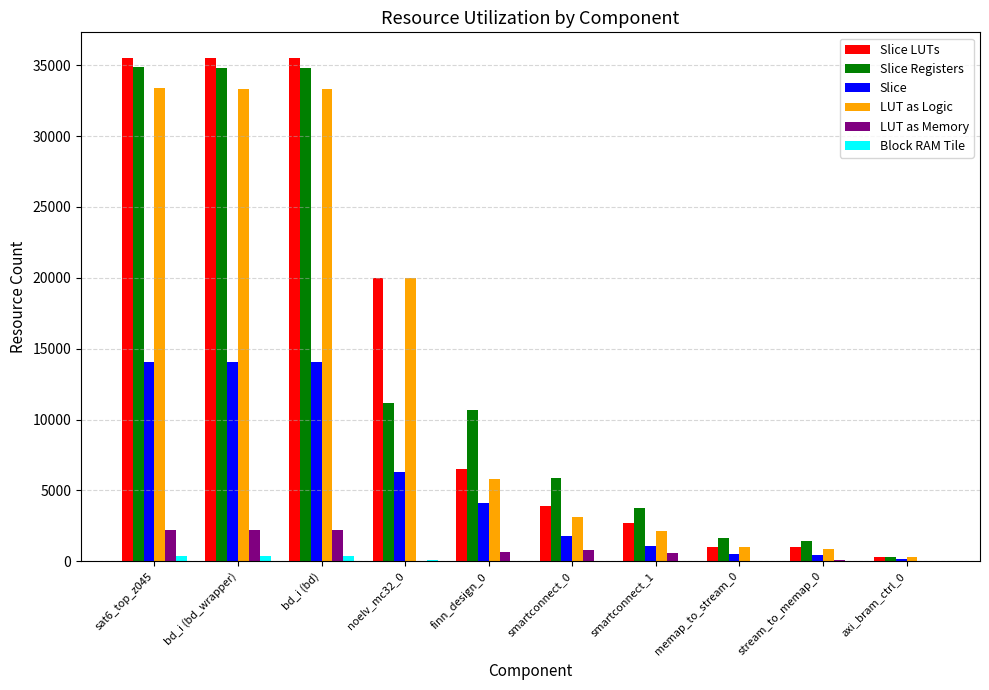

How many data points does each series have?

10